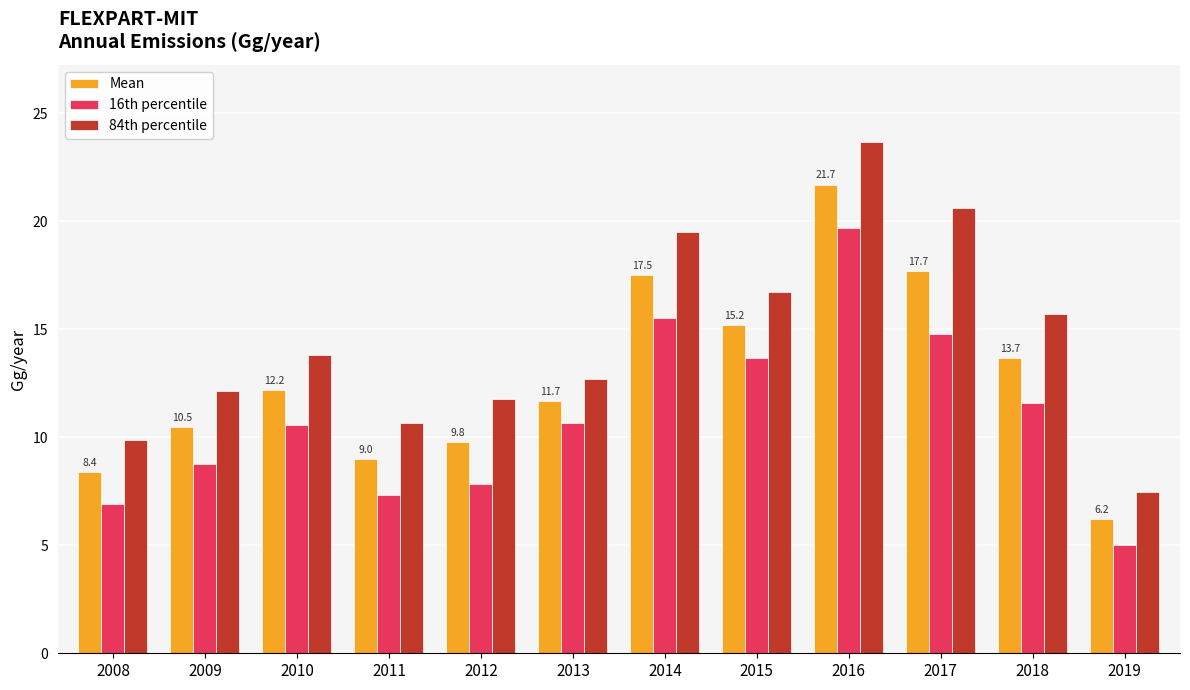

What is the sum of the Mean values at 2014 and 2016?

39.2